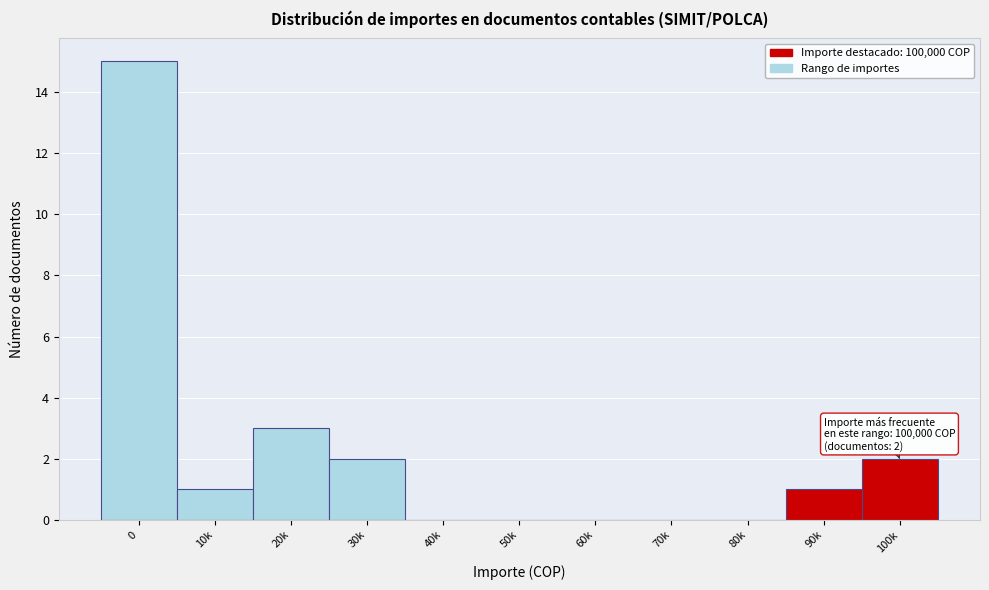

Reading right to left, transcribe all the data shown in this chart.

100k=2	90k=1	80k=0	70k=0	60k=0	50k=0	40k=0	30k=2	20k=3	10k=1	0=15